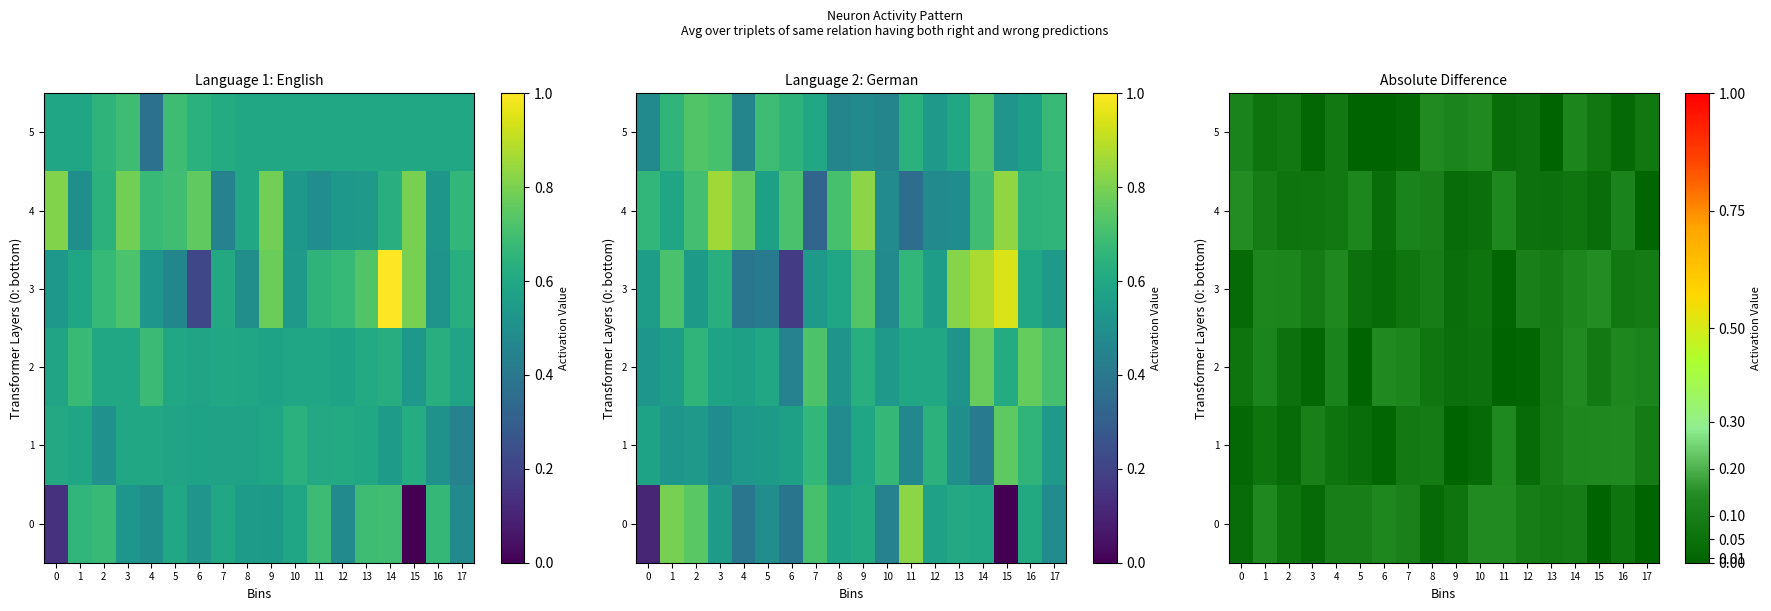

What is the spread (max minus min) of values at 9?

0.1